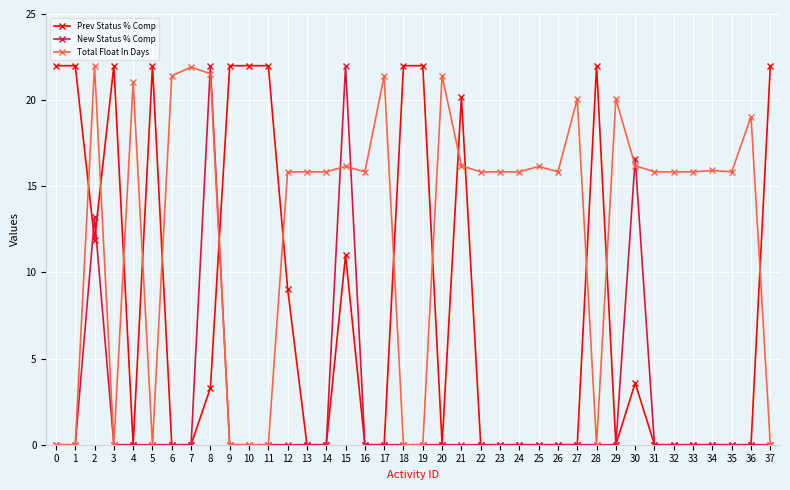

Which series has the largest total across all categories?

Total Float In Days